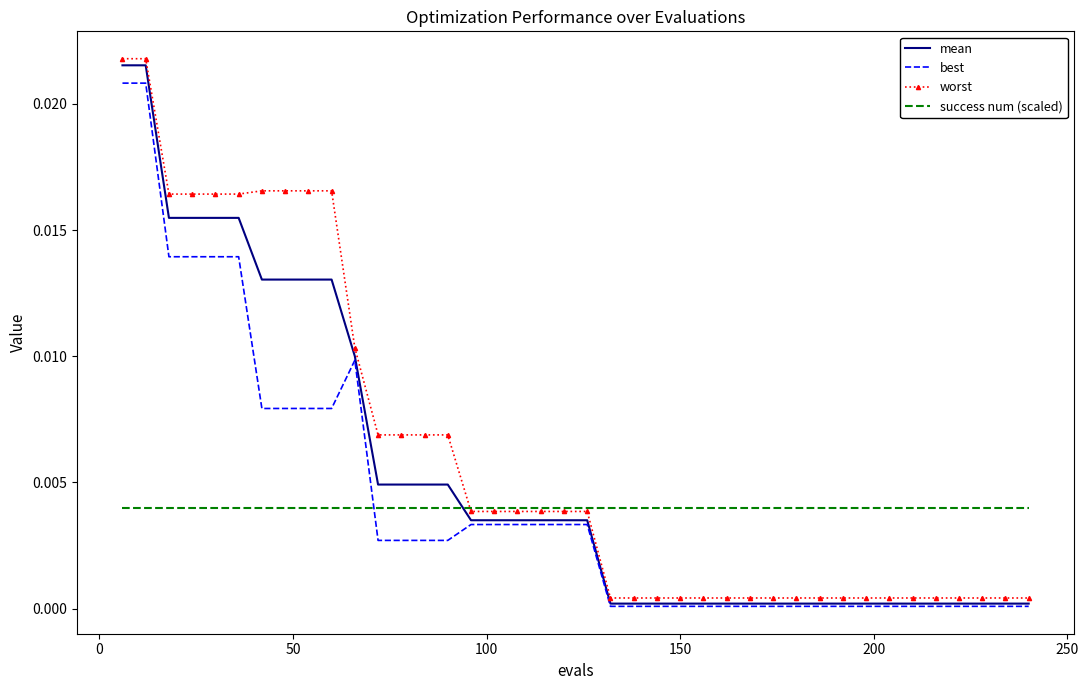

How many times do best and success num (scaled) cross each other?

1